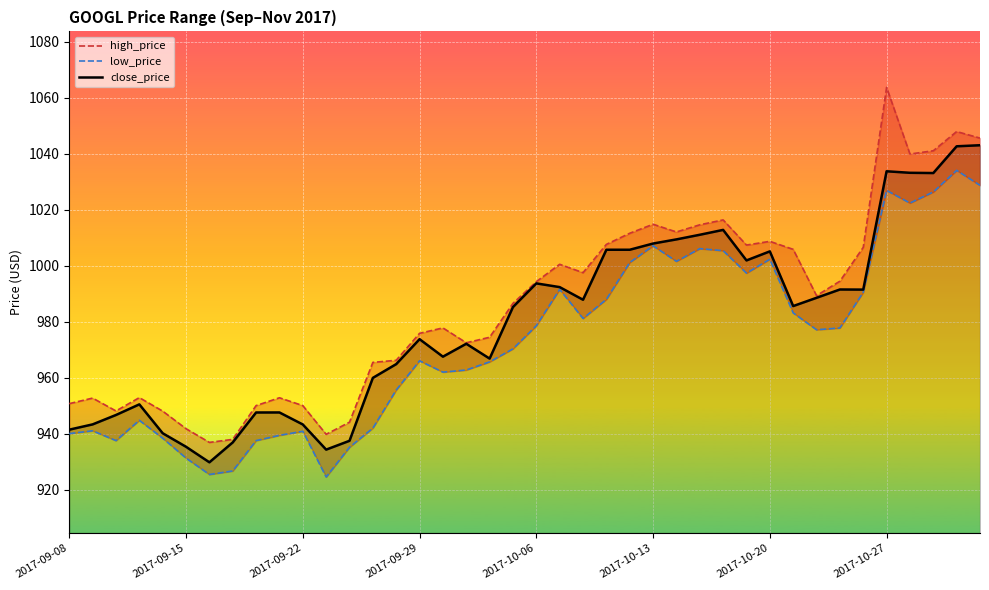

True or false: low_price and close_price cross at least once.

False